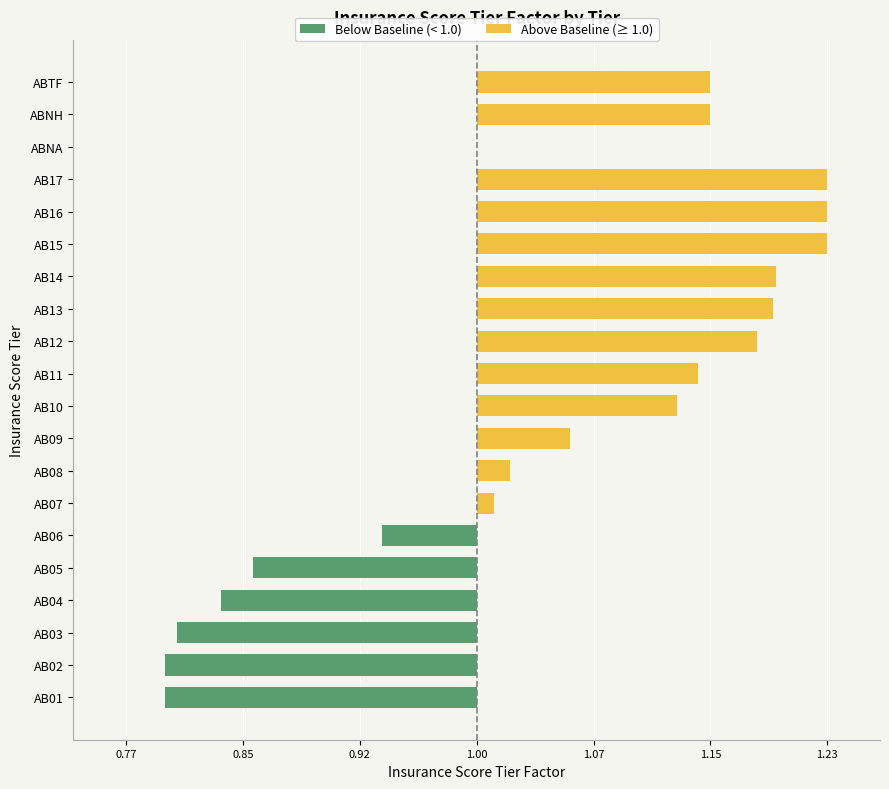

Reading left to right, list all the values displayed in this chart.

Below Baseline (< 1.0): -0.2	-0.2	-0.2	-0.2	-0.1	-0.1	0.0	0.0	0.0	0.0	0.0	0.0	0.0	0.0	0.0	0.0	0.0	0.0	0.0	0.0
Above Baseline (≥ 1.0): 0.0	0.0	0.0	0.0	0.0	0.0	0.0	0.0	0.1	0.1	0.1	0.2	0.2	0.2	0.2	0.2	0.2	0.0	0.1	0.1